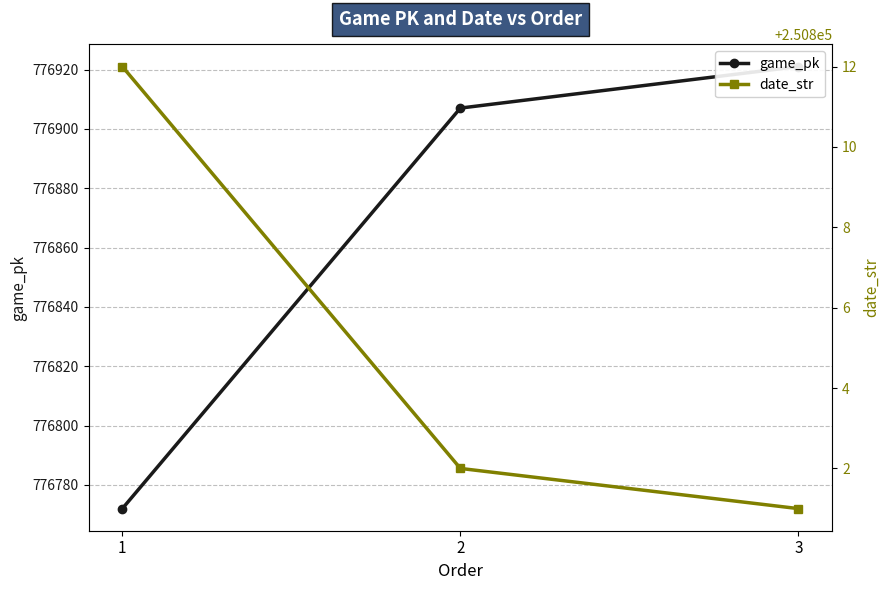

How many values in the game_pk series are below 776907?

1